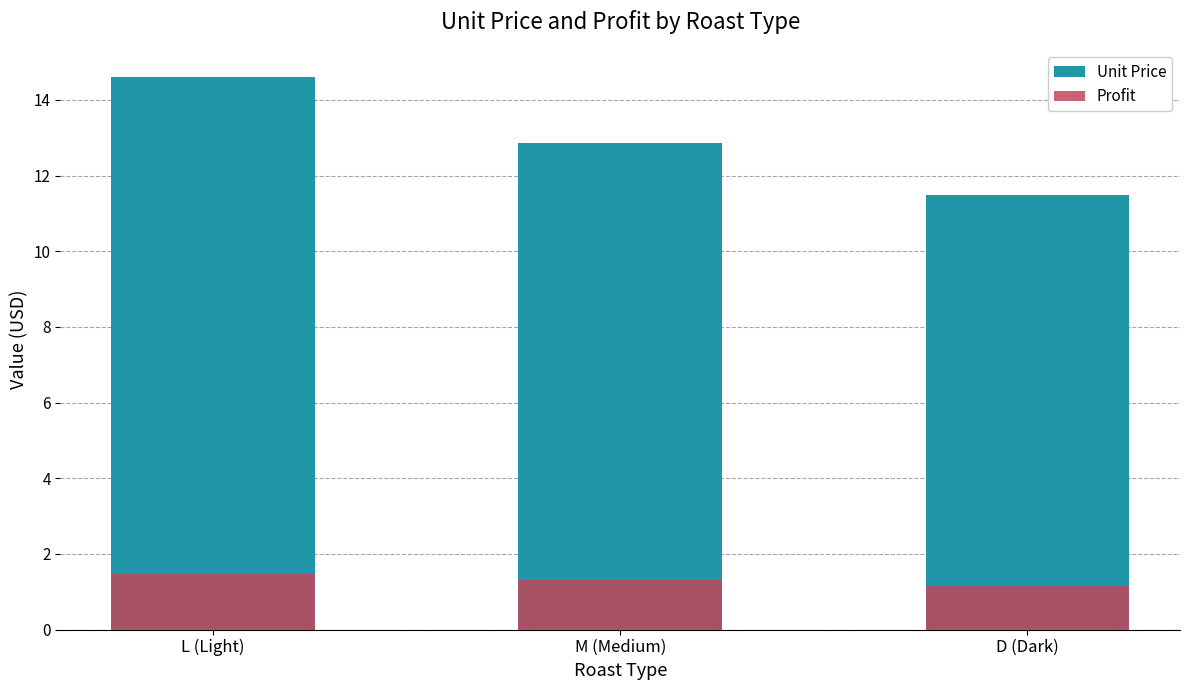

What is the label of the 2nd bar from the right?

M (Medium)